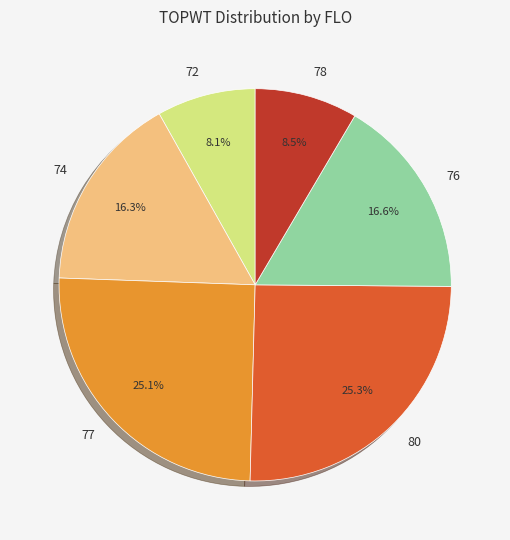

Does 77 represent more than half of the total?

No